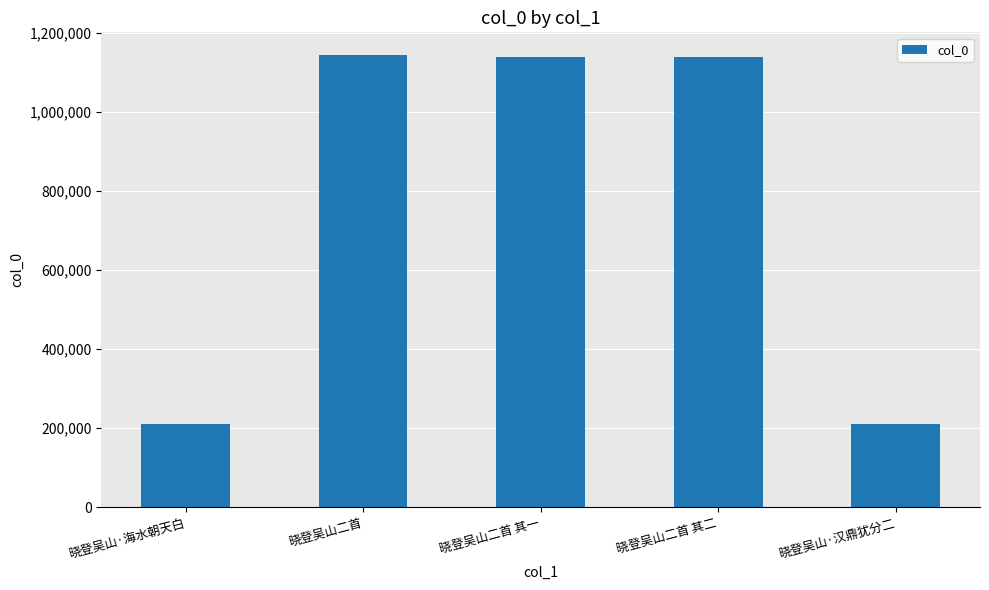

Is it true that the value at 晓登吴山·海水朝天白 is 83247?

False